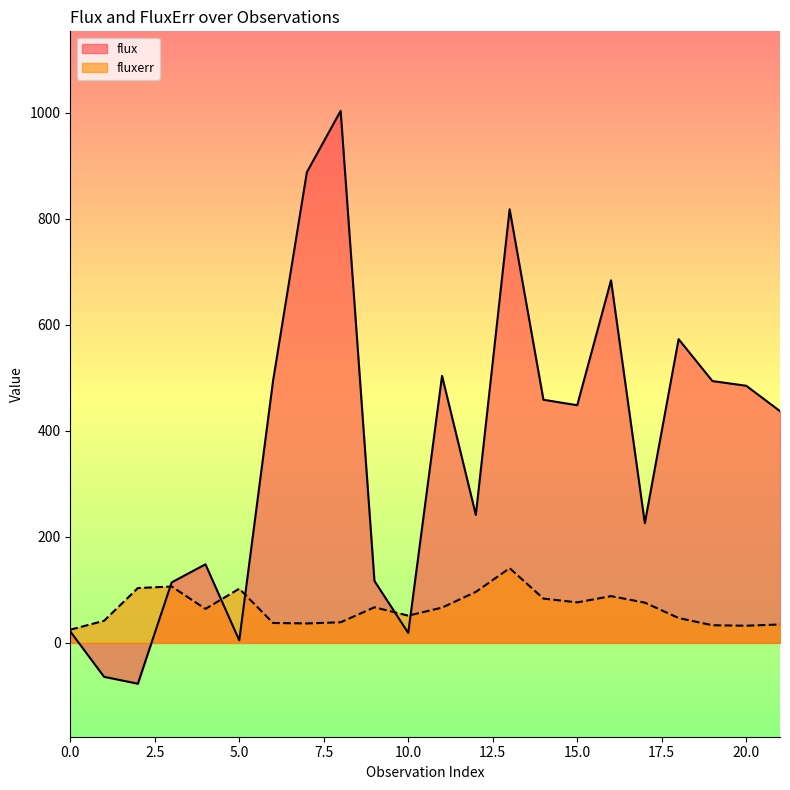

Reading left to right, extract all data points from this chart.

flux: 21.7	-63.9	-77.0	114.2	148.3	4.8	494.3	887.9	1003.6	116.9	18.8	503.7	241.4	817.9	458.7	448.3	683.9	225.8	573.0	493.9	485.1	437.2
fluxerr: 24.9	41.7	103.5	106.4	64.2	102.3	37.6	36.7	38.9	67.2	51.4	66.5	96.2	141.0	83.6	76.4	88.2	76.0	46.9	33.3	32.4	34.8